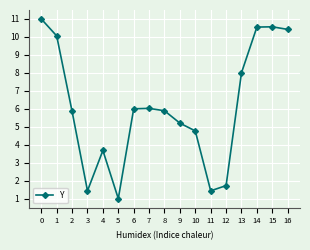

What is the value of the 6th point from the left?

1.0